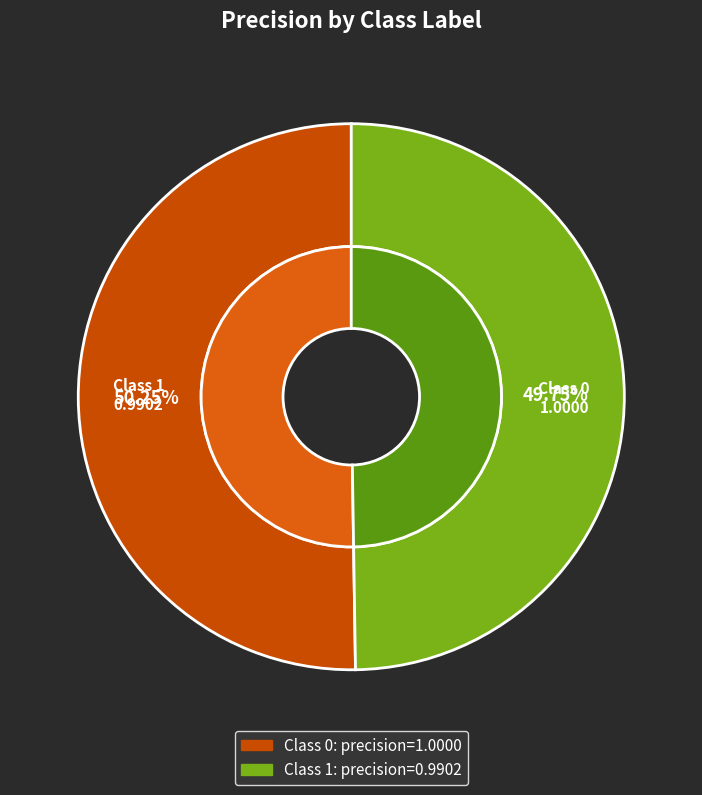

To the nearest percent, what portion does 0 represent?

50%